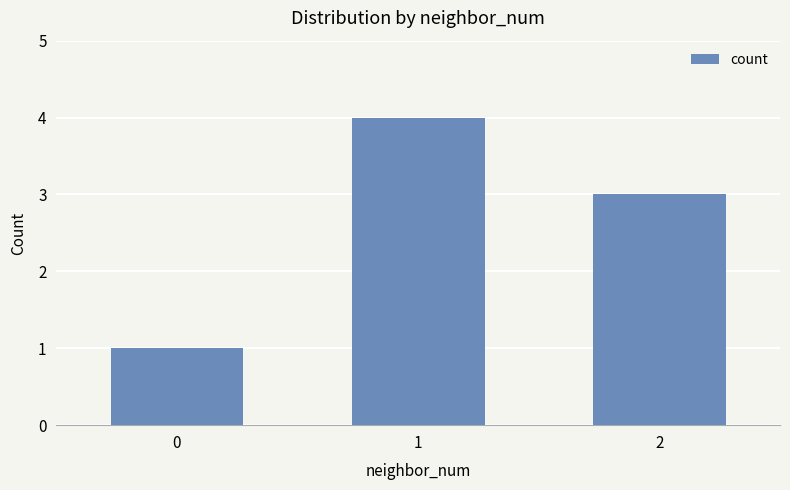

What is the change in value from 1 to 2?

-1